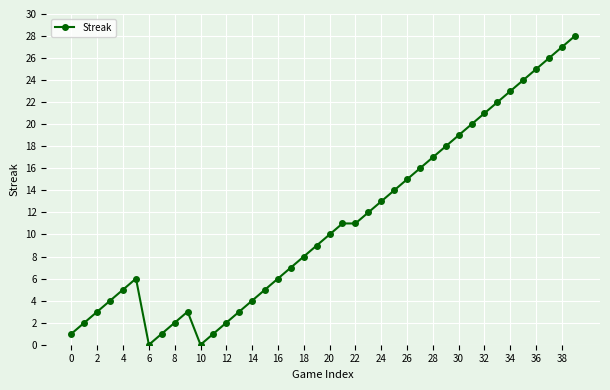

What is the maximum value shown in the chart?

28